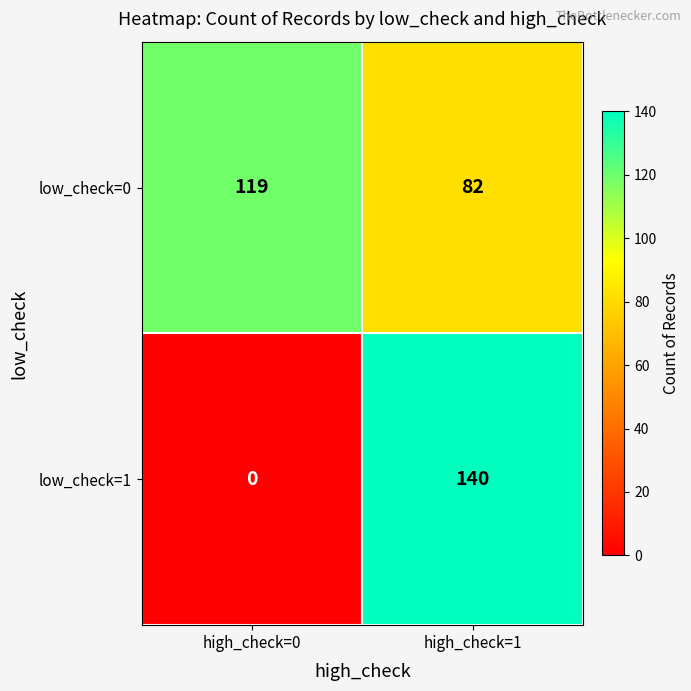

Which series has the largest total across all categories?

low_check=0